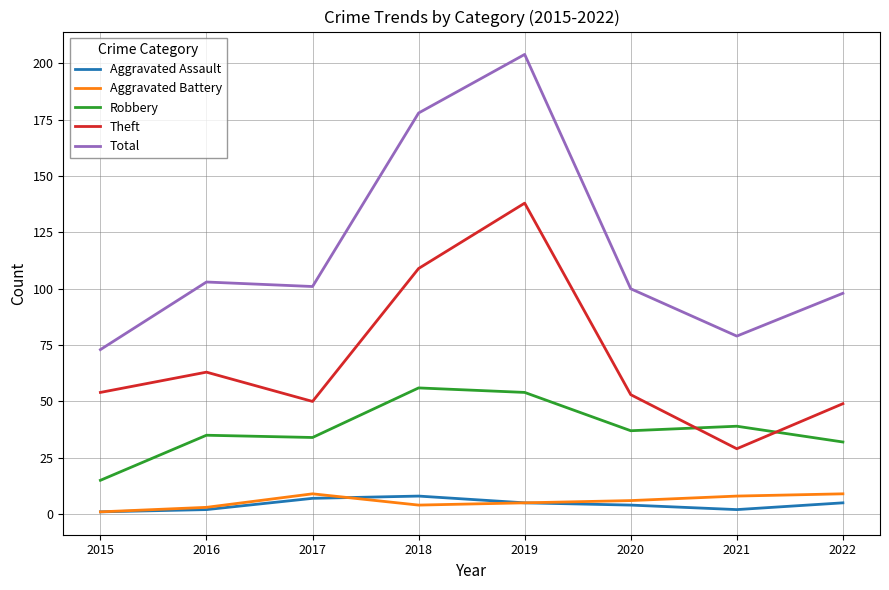

True or false: Total has a value of 204 at 2019.

True